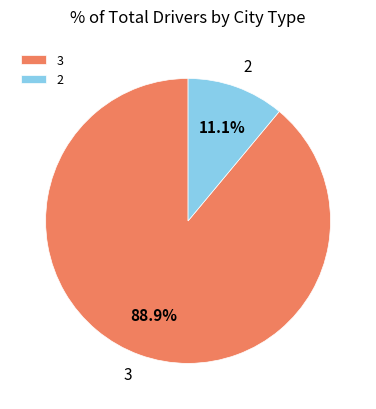

Which has a higher value, 2 or 3?

3